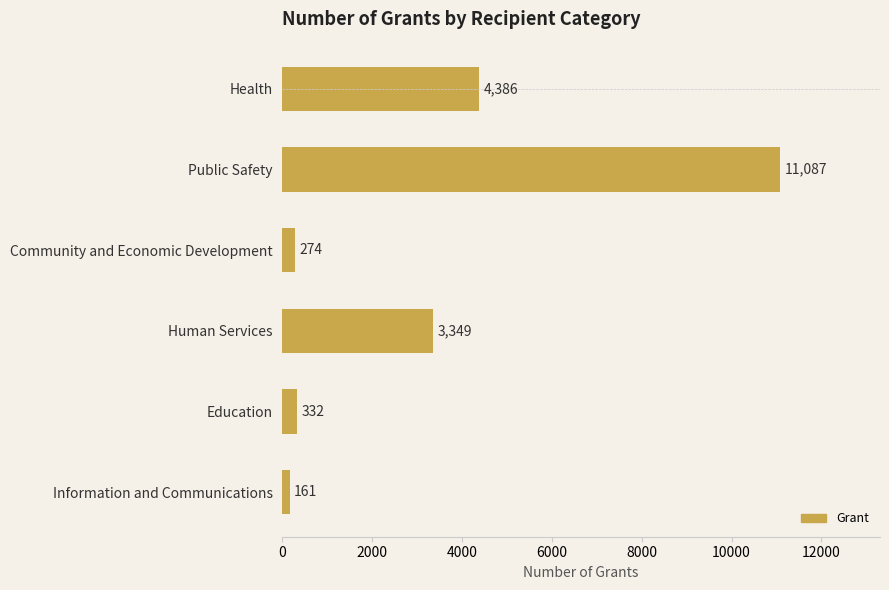

True or false: the data shows 3349 at Human Services.

True